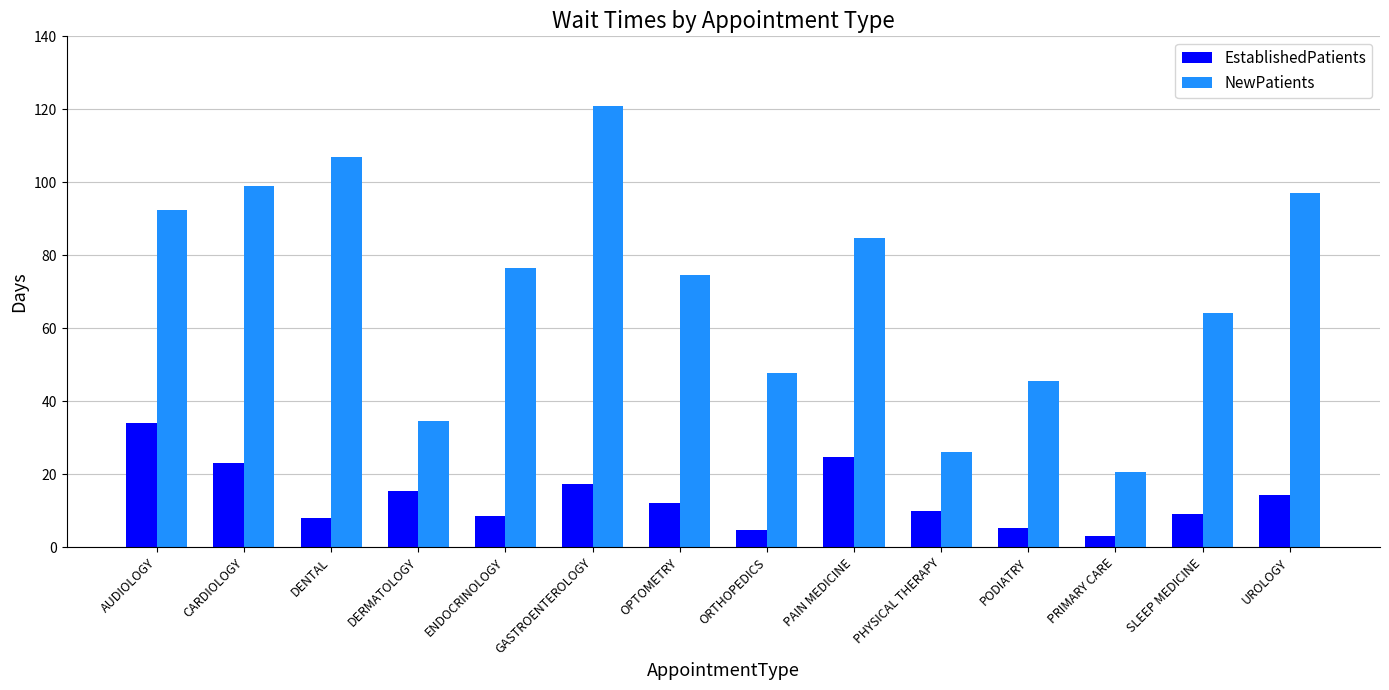

List the series in order of their peak value, highest first.

NewPatients, EstablishedPatients